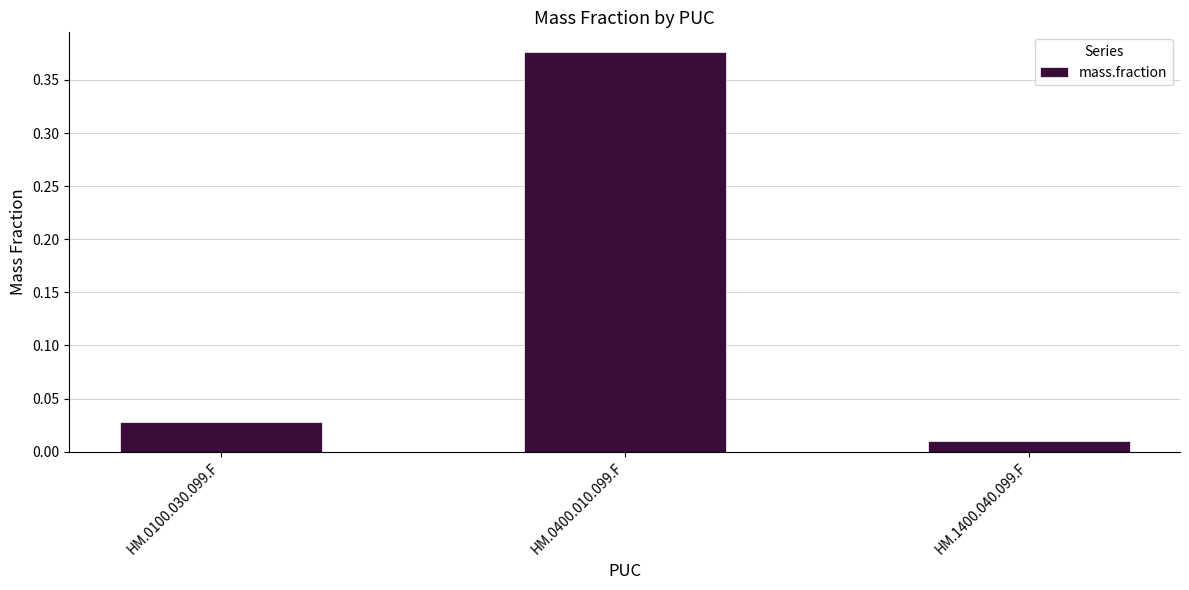

How many bars are there in total?

3